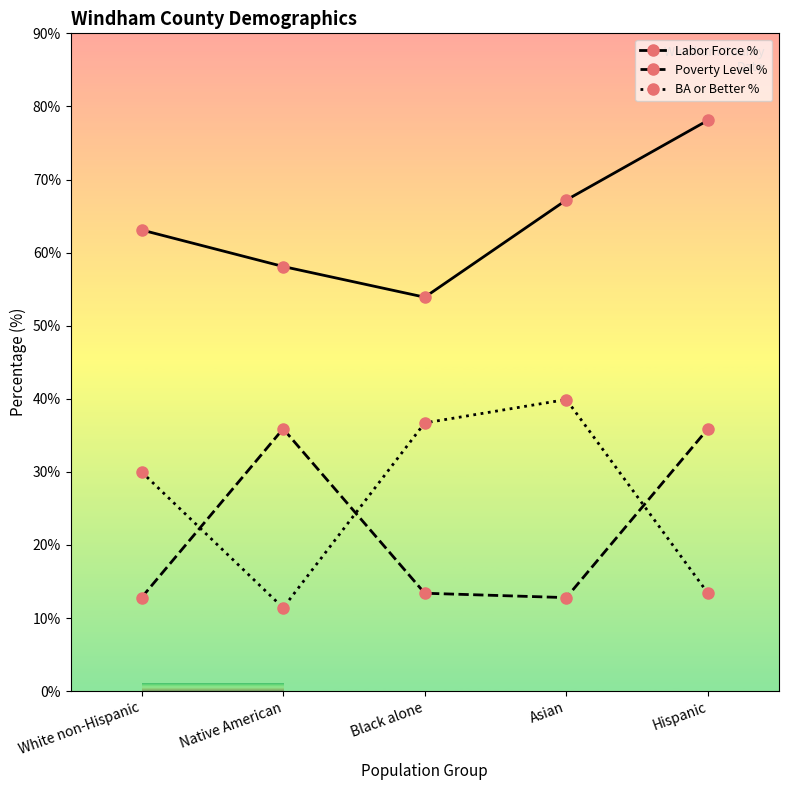

Which series has the largest range (max minus min)?

BA or Better %